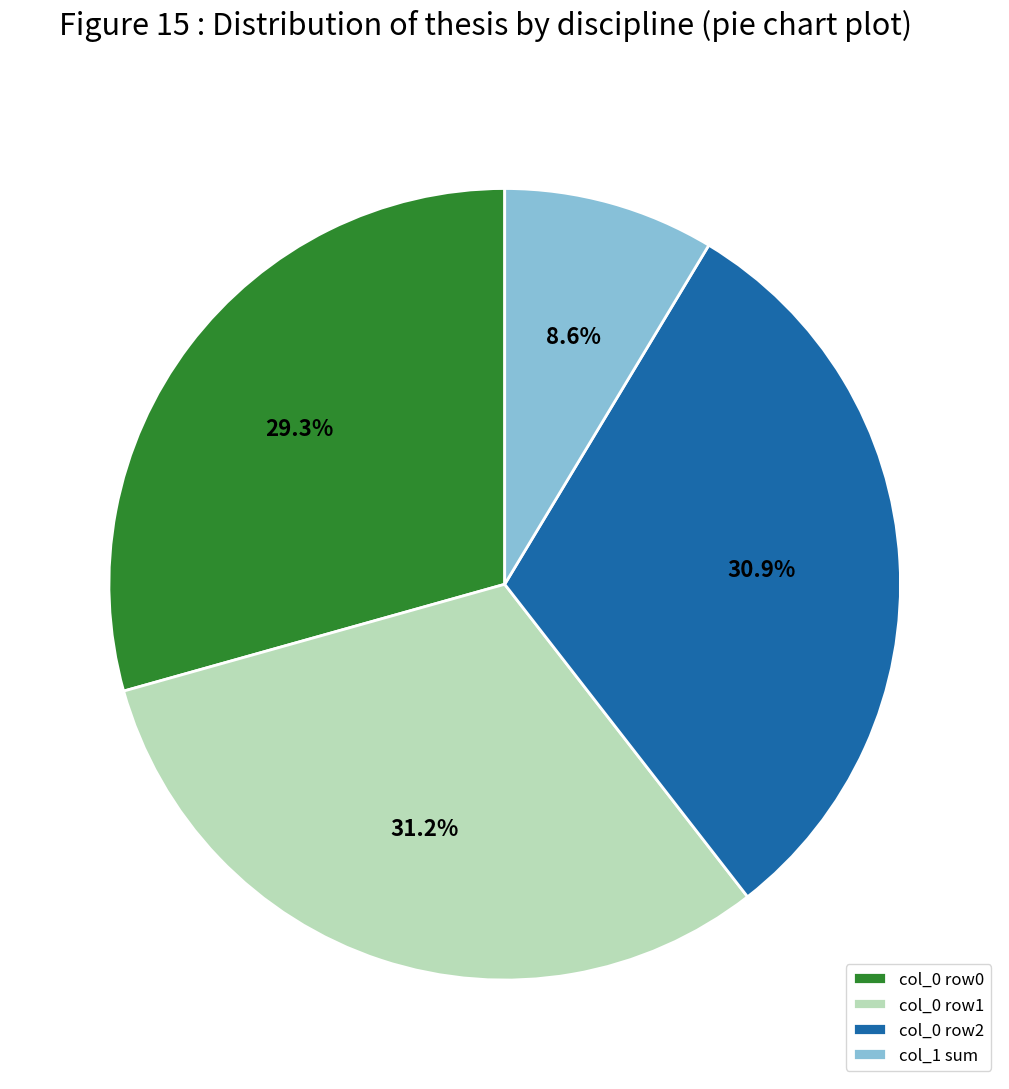

What is the smallest slice in the pie chart?

col_1 sum